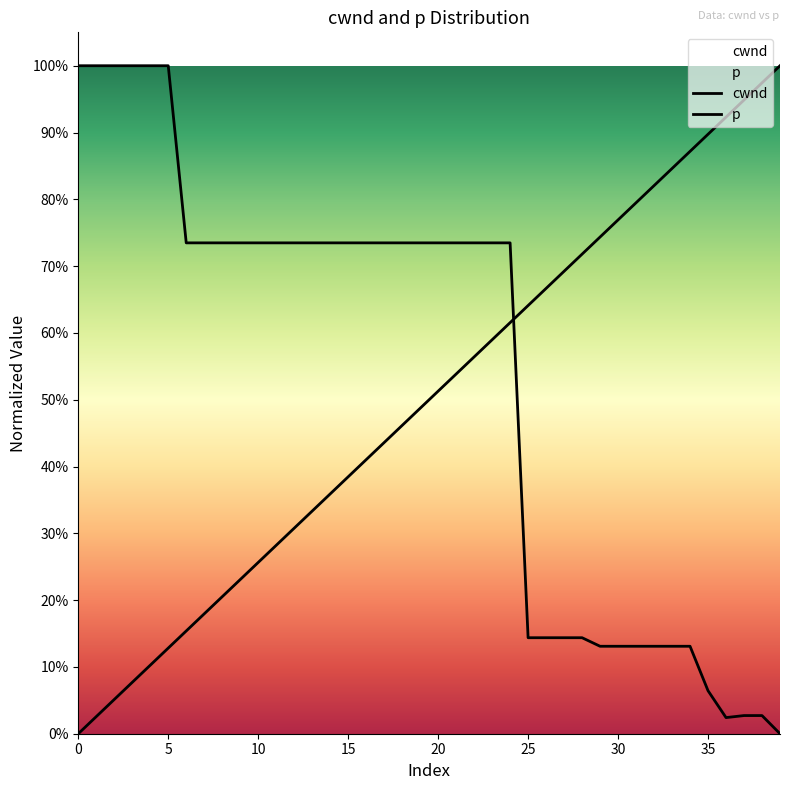

The value of p at 15 is 0.7. True or false?

True